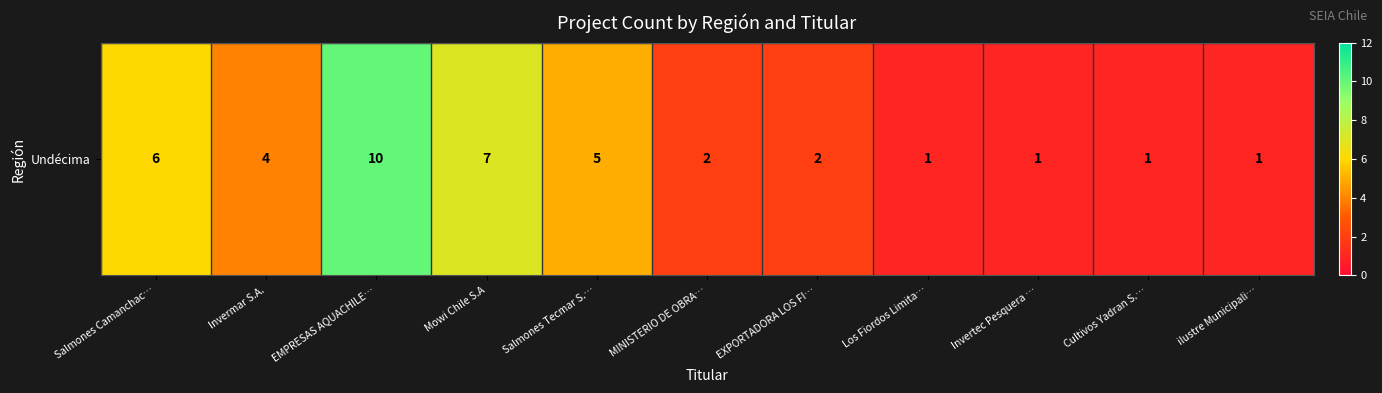

What is the change in value from Salmones Camanchac… to EMPRESAS AQUACHILE…?

+4